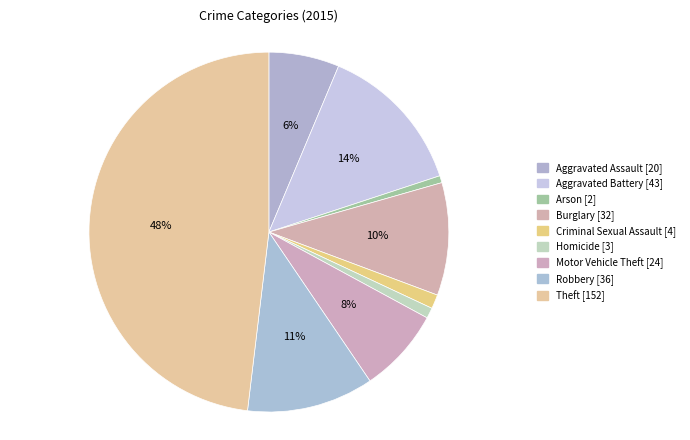

To the nearest percent, what portion does Burglary represent?

10%